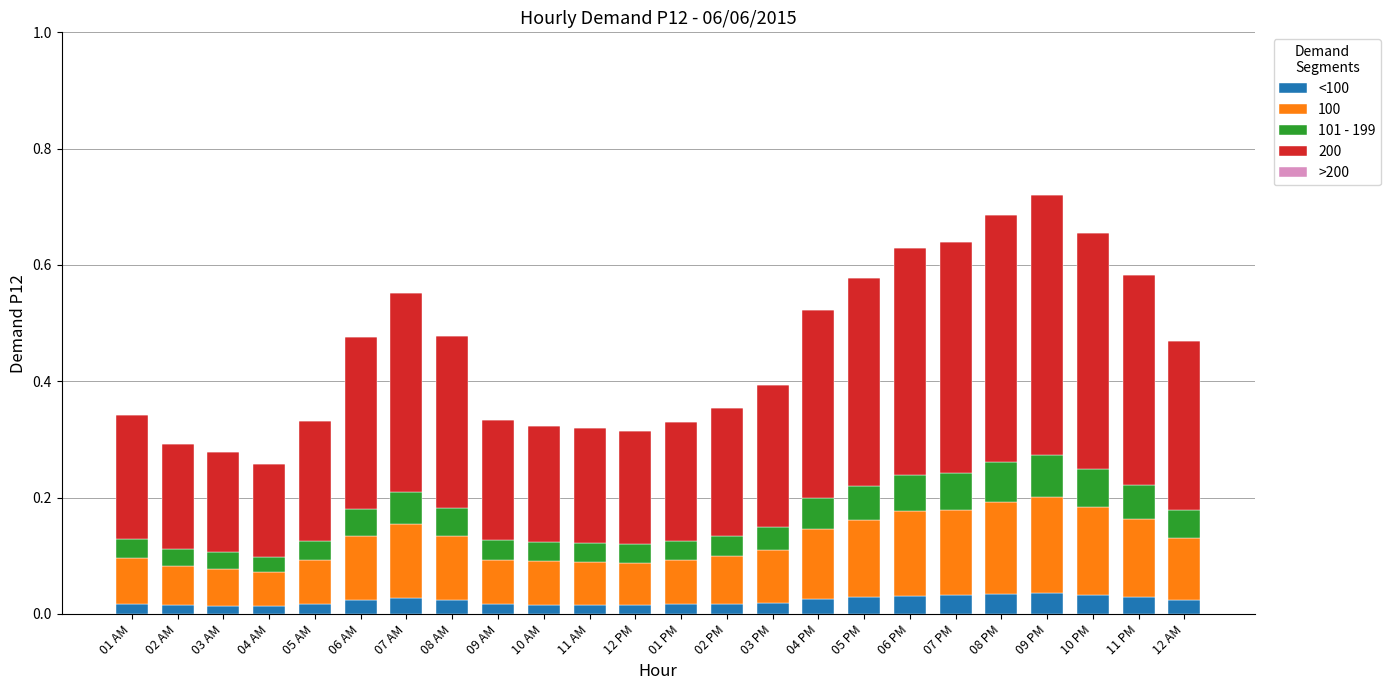

Between 02 PM and 06 PM, which is larger?

06 PM